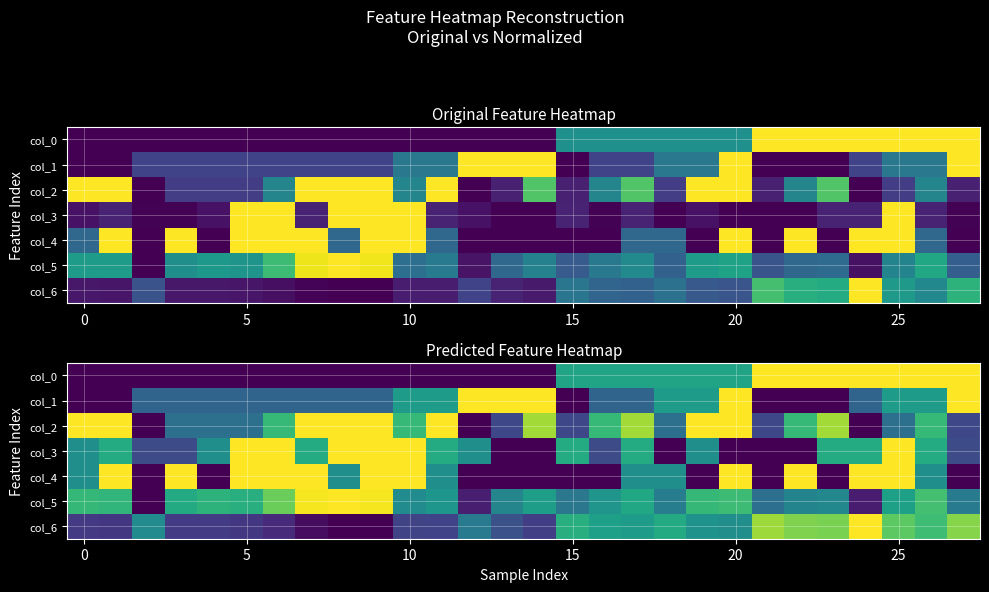

At which category is the sum across all series the highest?

25